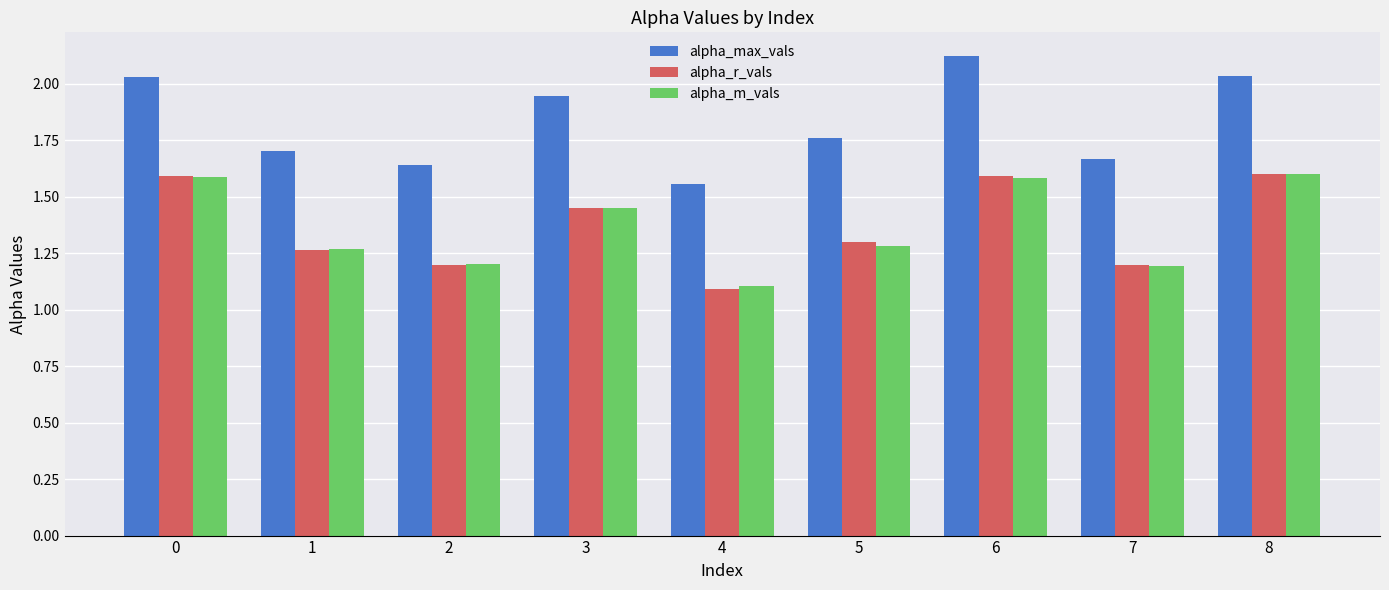

What are all the series names shown in the legend?

alpha_max_vals, alpha_r_vals, alpha_m_vals